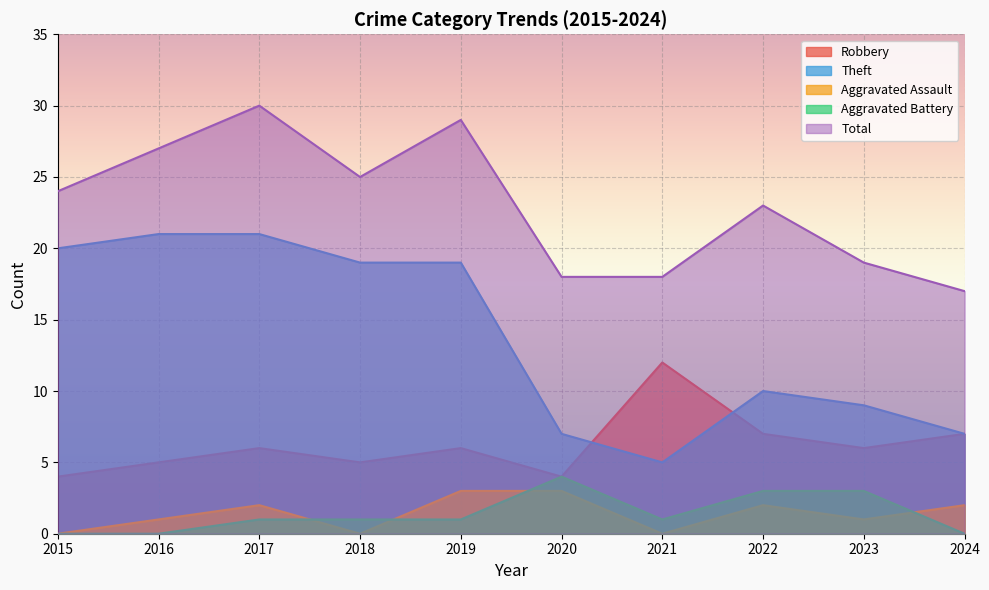

What is the total value across all series at 2016?

54